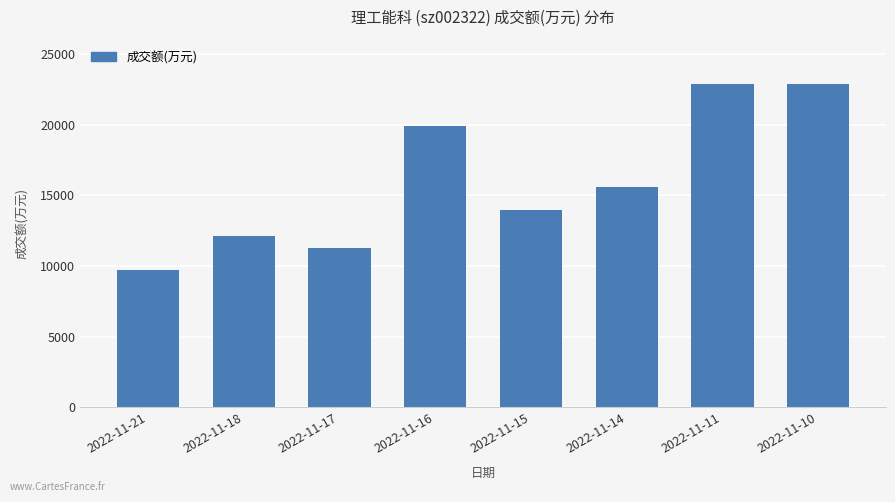

What is the value of the 6th bar from the left?

15561